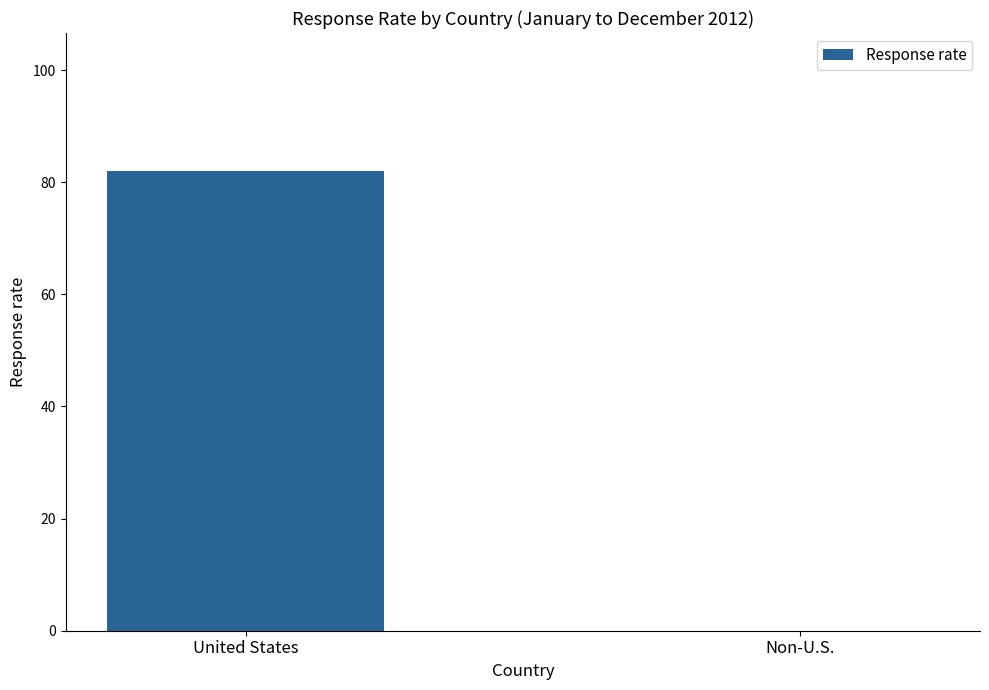

Reading right to left, list all the values displayed in this chart.

0	82